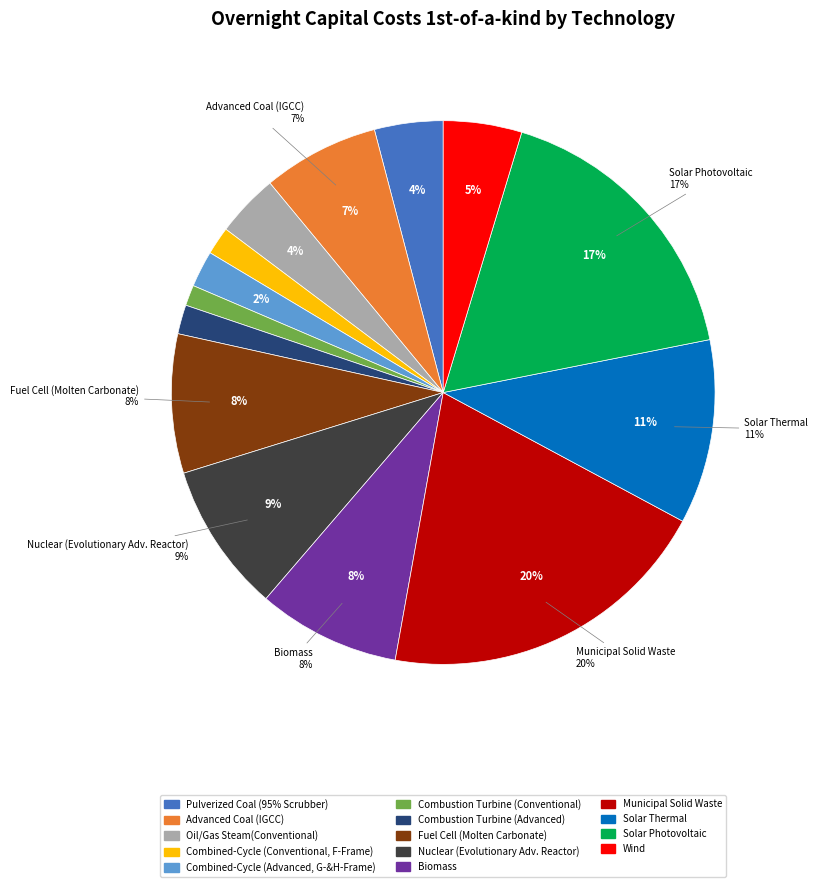

Does Nuclear (Evolutionary Adv. Reactor) account for over 50% of the chart?

No